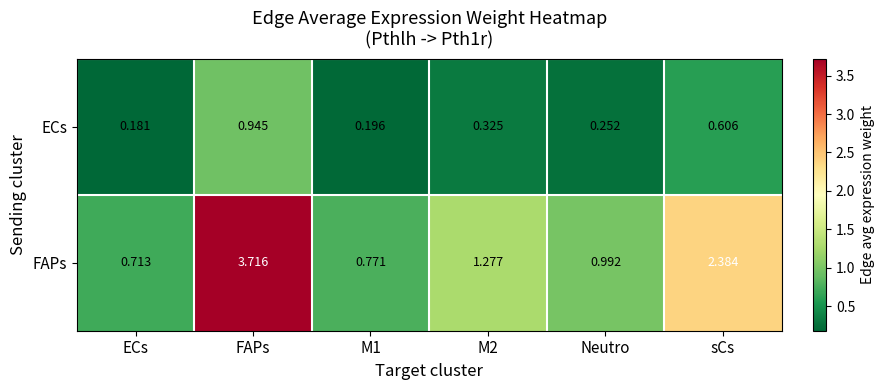

At which label does FAPs reach its minimum?

ECs